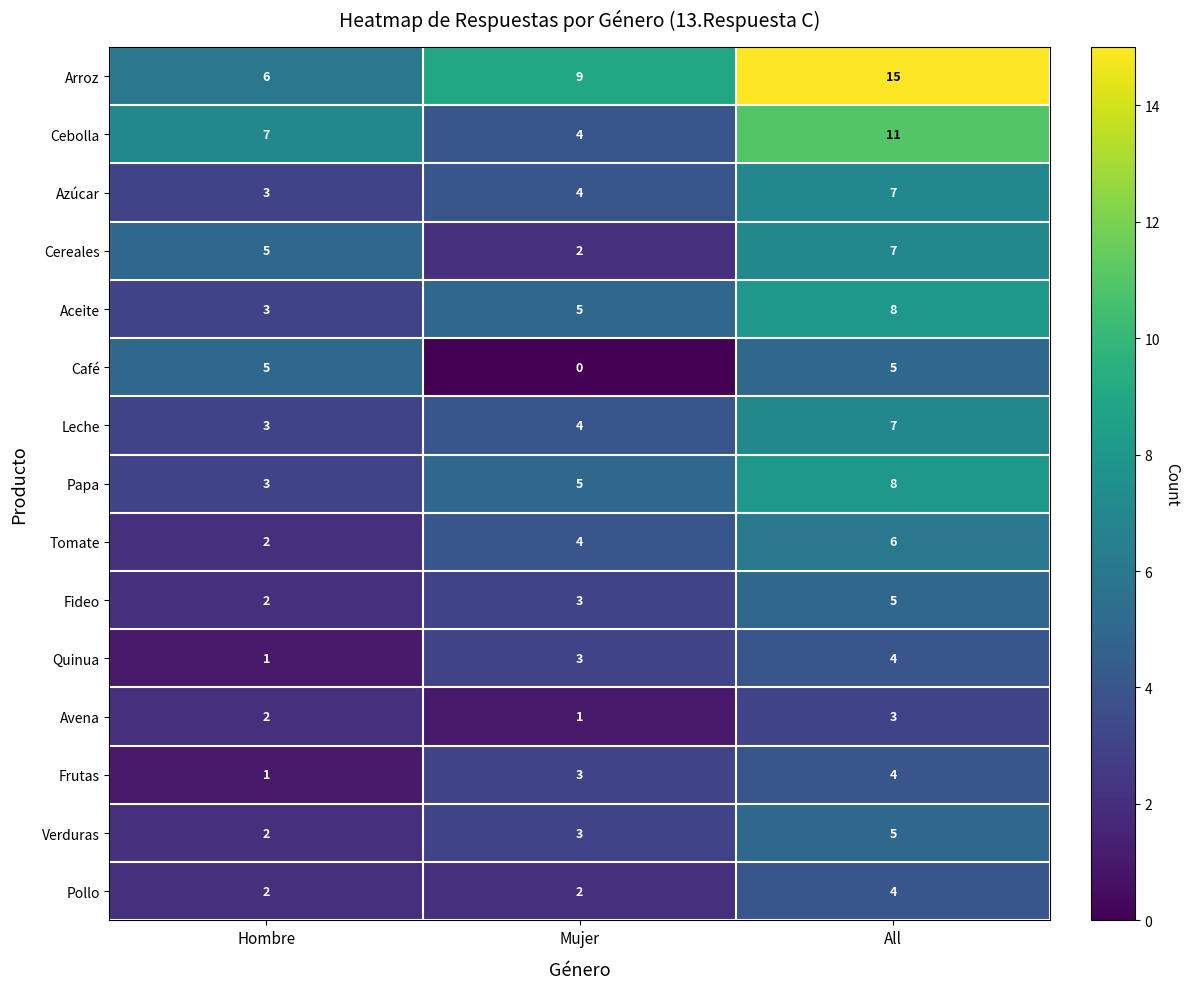

What is the total value across all series at Hombre?

47